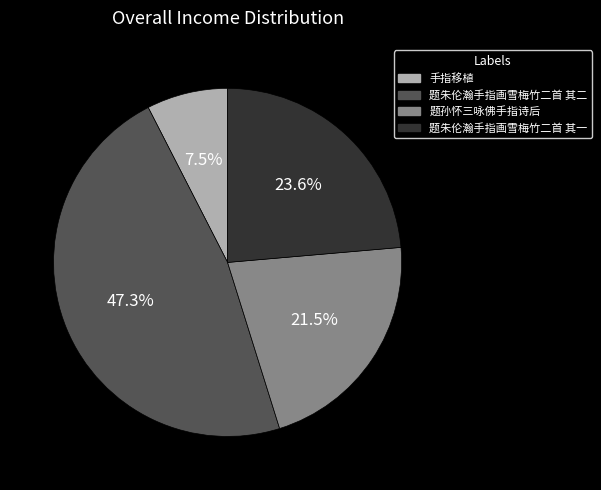

What is the ratio of the value at 题孙怀三咏佛手指诗后 to the value at 题朱伦瀚手指画雪梅竹二首 其二?

0.5